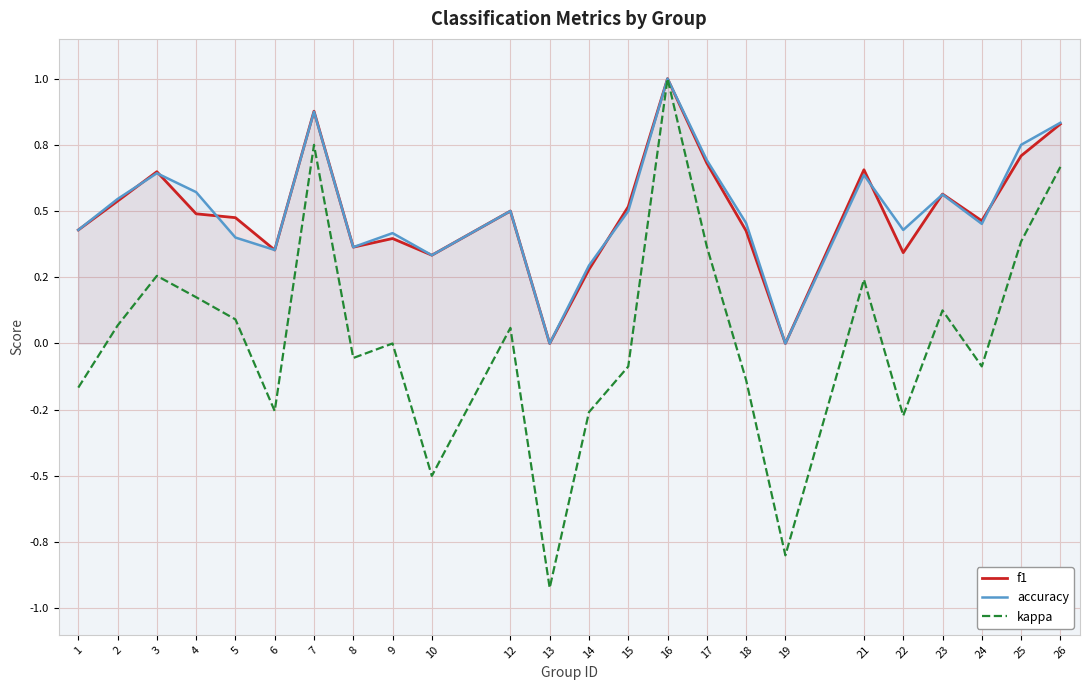

What is the difference between the maximum and minimum values in the f1 series?

1.0